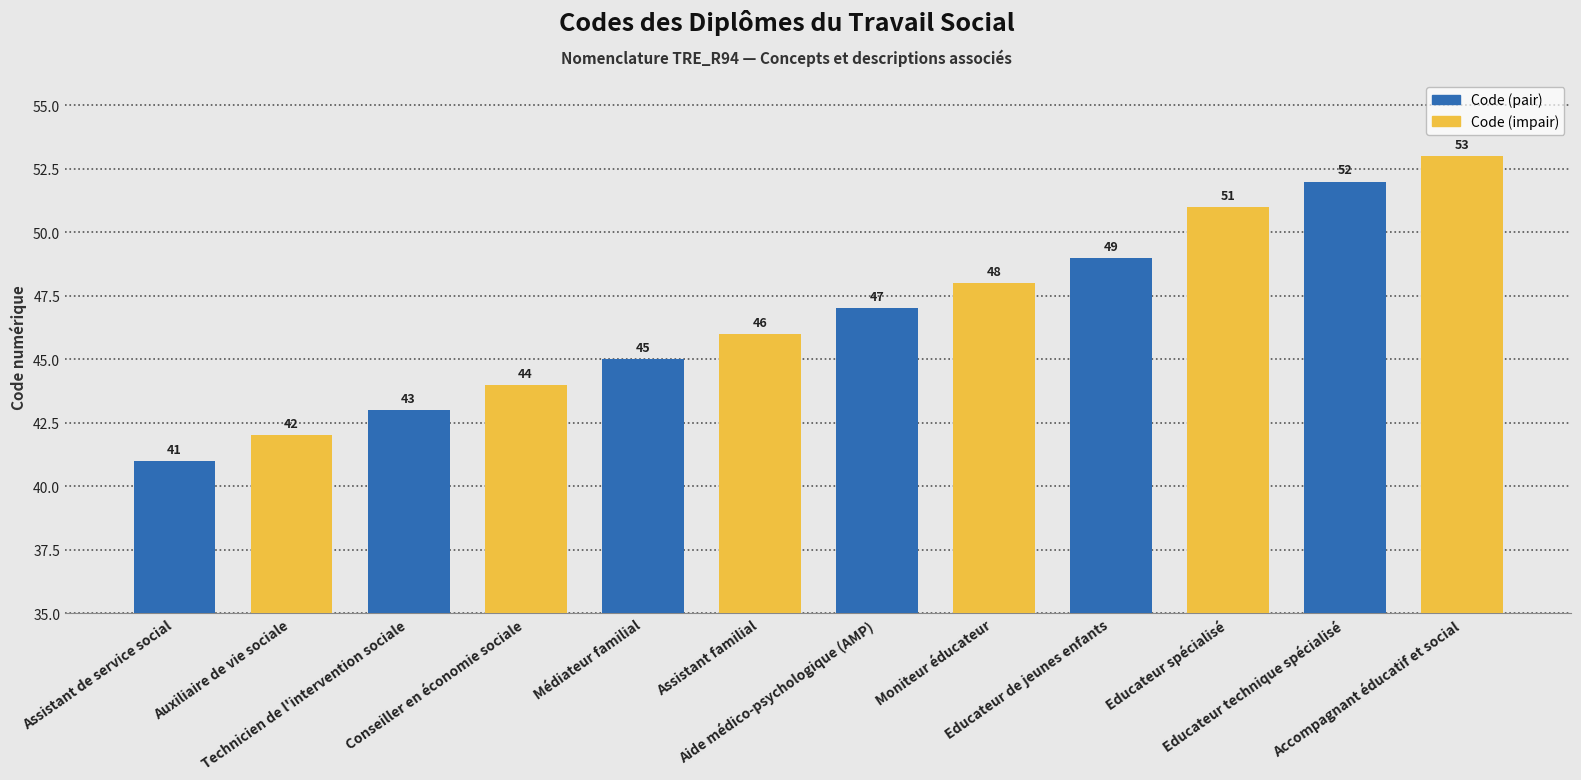

What is the sum of the values at Accompagnant éducatif et social and Médiateur familial?

98